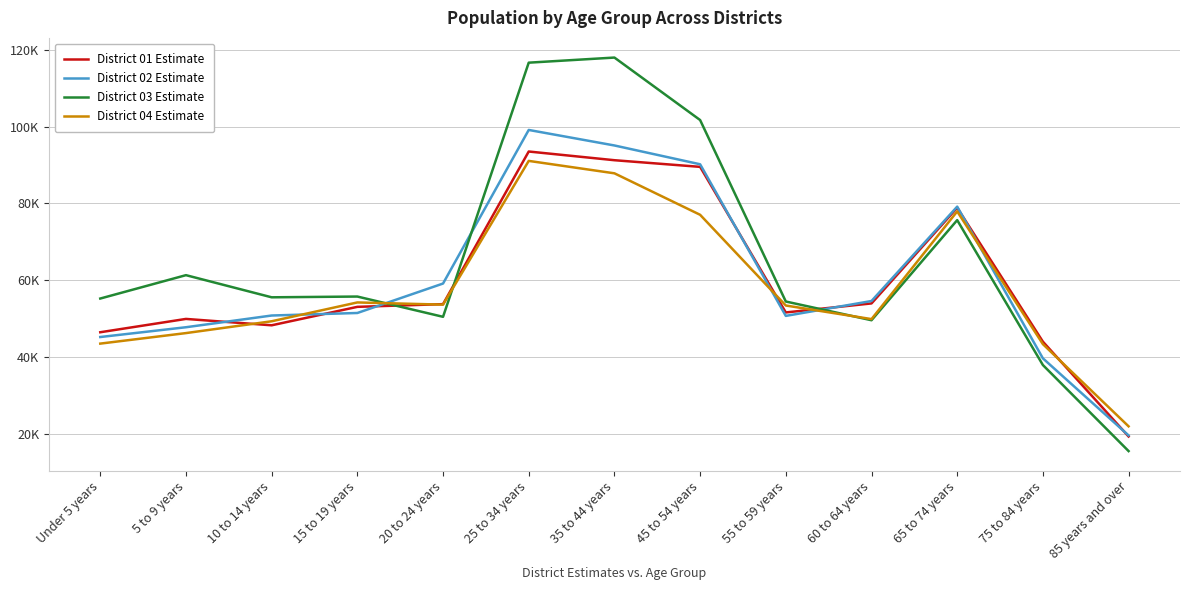

What is the difference between the maximum and minimum values in the District 04 Estimate series?

69023